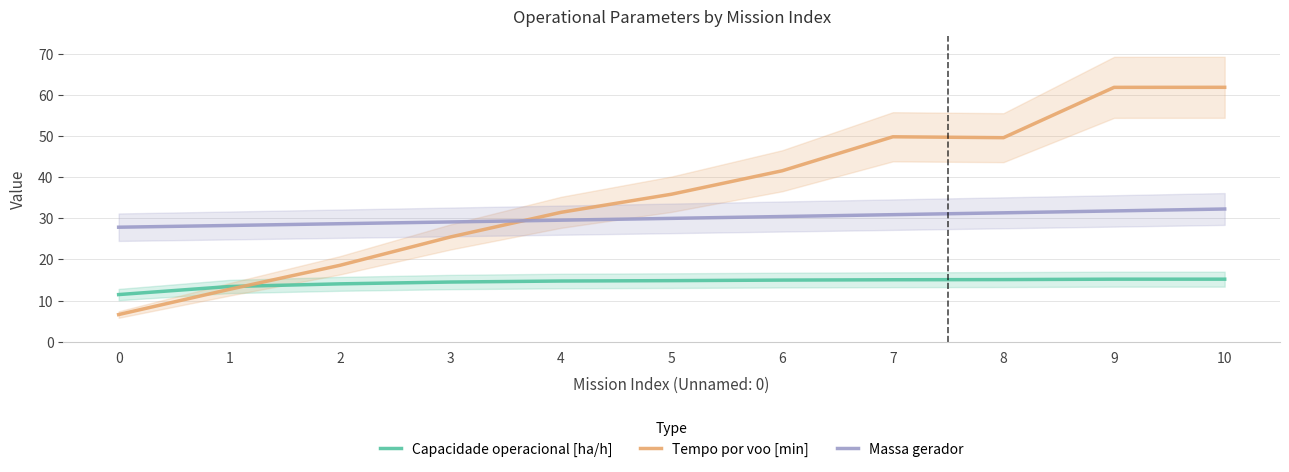

How many values in the Tempo por voo [min] series are below 35?

5